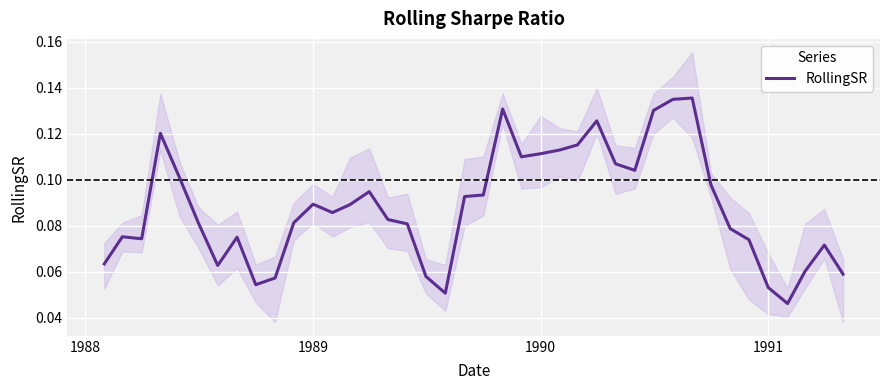

Count the values in the range 0 to 1.

40